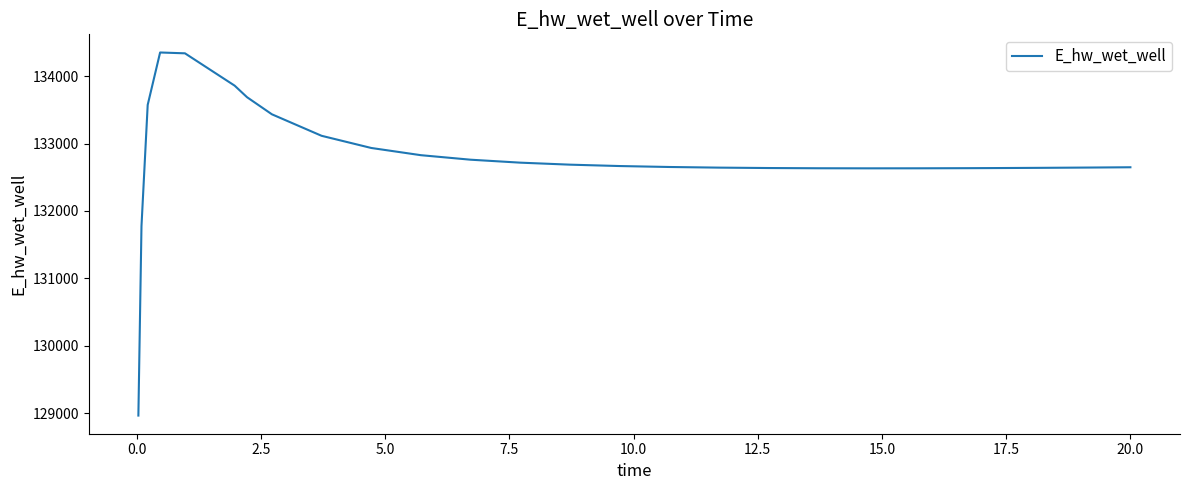

What is the minimum value shown in the chart?

128966.7